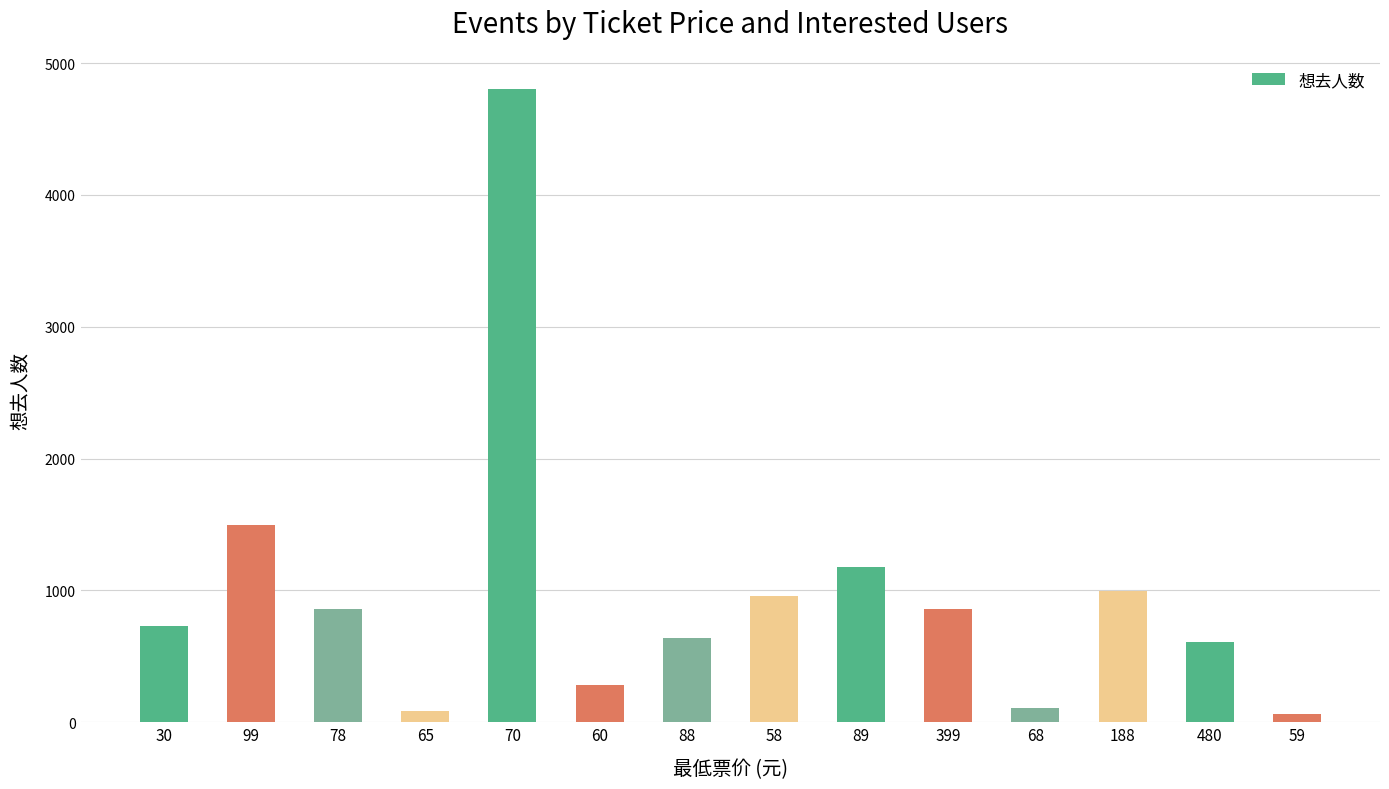

What is the difference between the maximum and minimum values?

4742